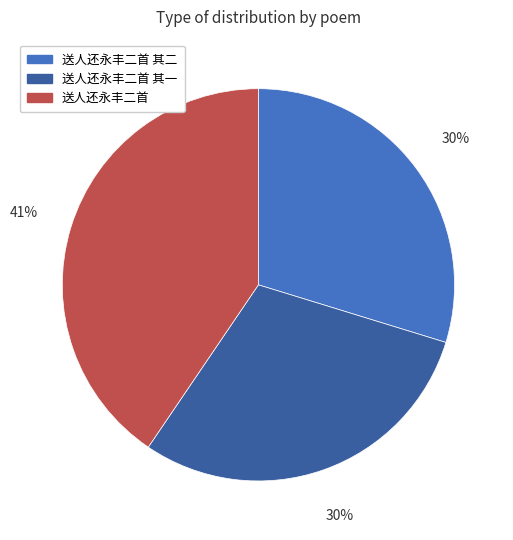

To the nearest percent, what portion does 送人还永丰二首 其二 represent?

30%